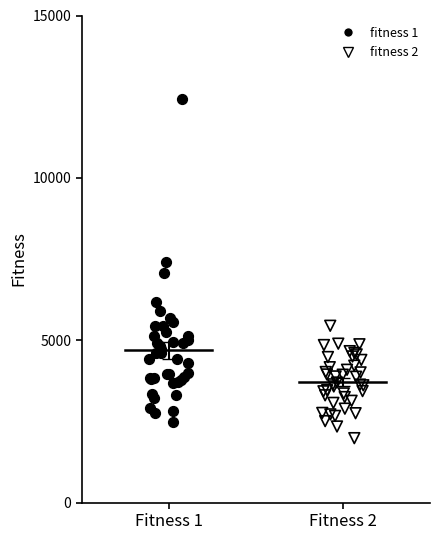

Which series has the widest spread of Y values?

fitness 1